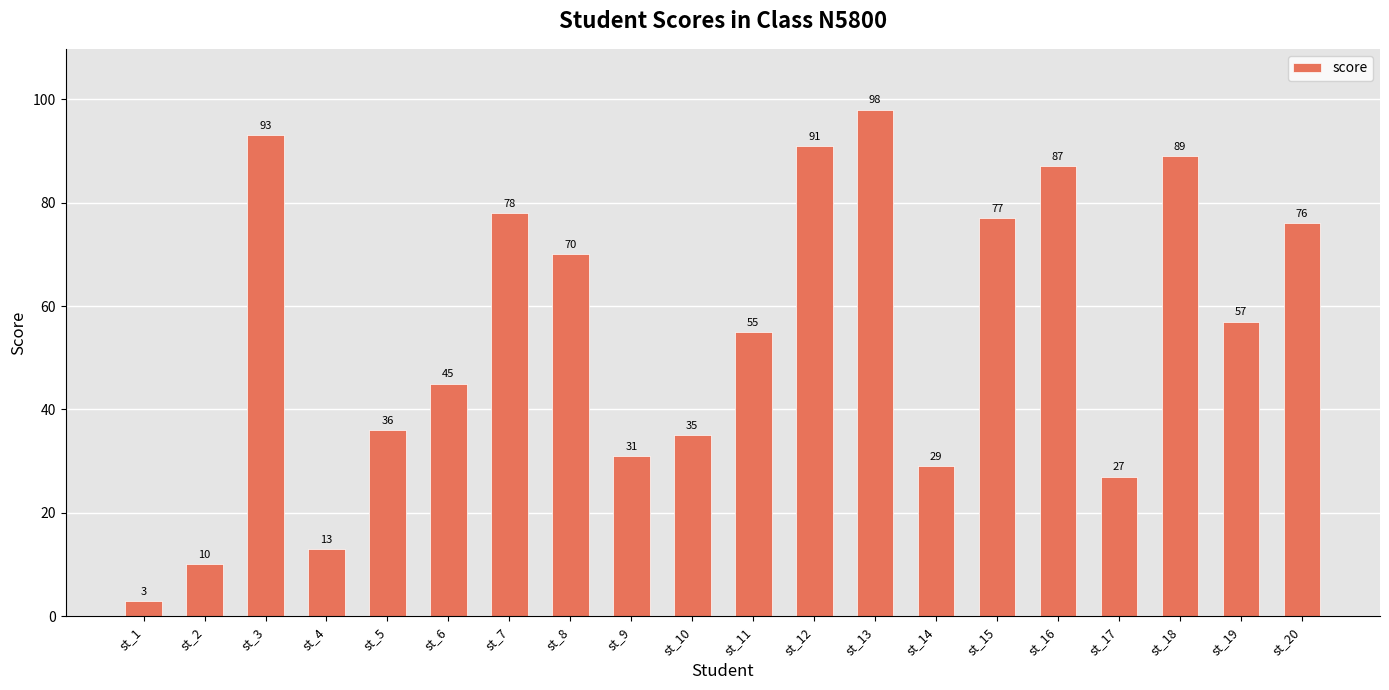

Which has a higher value, st_11 or st_8?

st_8